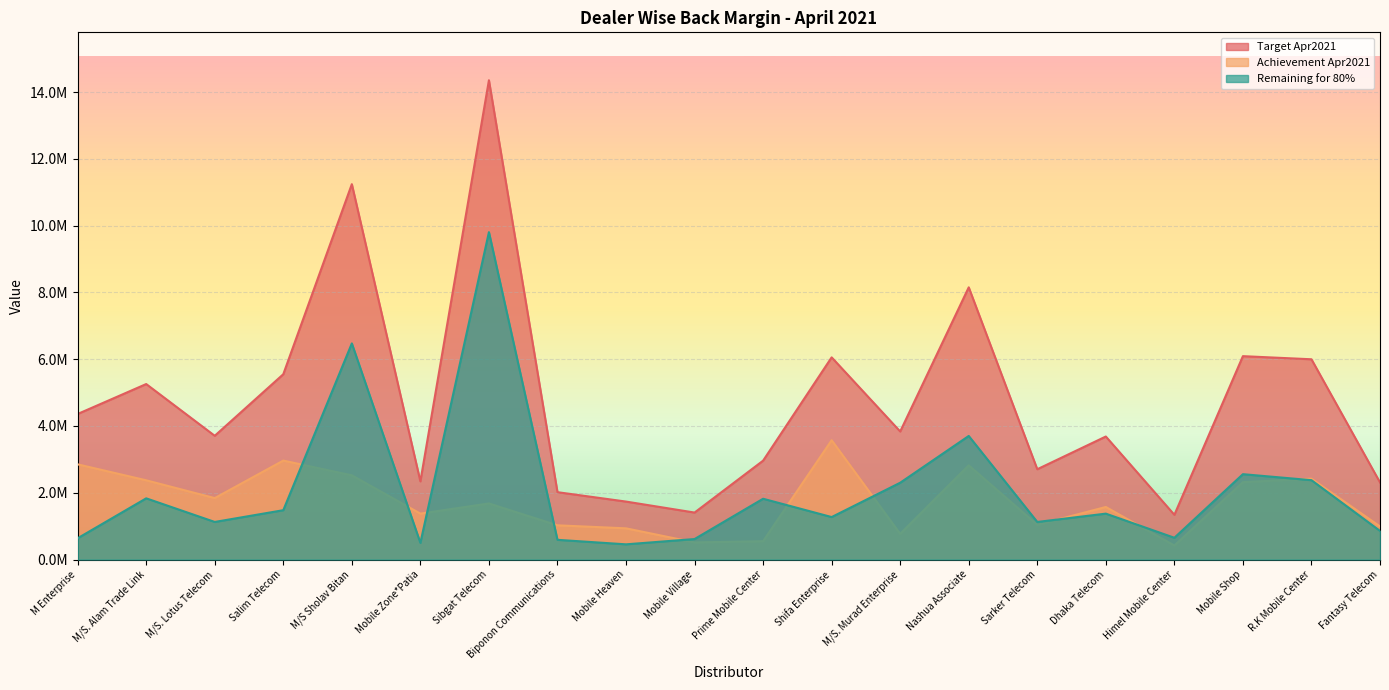

Reading left to right, transcribe all the data shown in this chart.

Target Apr2021: M Enterprise=4358873.8	M/S. Alam Trade Link=5255500.3	M/S. Lotus Telecom=3705385.8	Salim Telecom=5549764.2	M/S Sholav Bitan=11242121.8	Mobile Zone*Patia=2340806.0	Sibgat Telecom=14354280.9	Biponon Communications=2016520.4	Mobile Heaven=1735030.0	Mobile Village=1406053.4	Prime Mobile Center=2960653.8	Shifa Enterprise=6054682.8	M/S. Murad Enterprise=3834786.7	Nashua Associate=8152045.7	Sarker Telecom=2703743.4	Dhaka Telecom=3683862.5	Himel Mobile Center=1338704.3	Mobile Shop=6090591.4	R.K Mobile Center=5997231.0	Fantasy Telecom=2308508.2
Achievement Apr2021: M Enterprise=2850350.8	M/S. Alam Trade Link=2372211.6	M/S. Lotus Telecom=1839334.9	Salim Telecom=2962848.4	M/S Sholav Bitan=2521105.5	Mobile Zone*Patia=1374490.7	Sibgat Telecom=1678259.4	Biponon Communications=1023674.9	Mobile Heaven=933556.4	Mobile Village=511987.3	Prime Mobile Center=548858.7	Shifa Enterprise=3572389.0	M/S. Murad Enterprise=768187.6	Nashua Associate=2820920.8	Sarker Telecom=1038172.1	Dhaka Telecom=1573095.4	Himel Mobile Center=419897.2	Mobile Shop=2316707.9	R.K Mobile Center=2421656.8	Fantasy Telecom=990041.1
Remaining for 80%: M Enterprise=636748.2	M/S. Alam Trade Link=1832188.6	M/S. Lotus Telecom=1124973.7	Salim Telecom=1476963.0	M/S Sholav Bitan=6472591.9	Mobile Zone*Patia=498154.1	Sibgat Telecom=9805165.3	Biponon Communications=589541.4	Mobile Heaven=454467.6	Mobile Village=612855.4	Prime Mobile Center=1819664.3	Shifa Enterprise=1271357.3	M/S. Murad Enterprise=2299641.8	Nashua Associate=3700715.8	Sarker Telecom=1124822.7	Dhaka Telecom=1373994.6	Himel Mobile Center=651066.2	Mobile Shop=2555765.2	R.K Mobile Center=2376128.0	Fantasy Telecom=856765.5